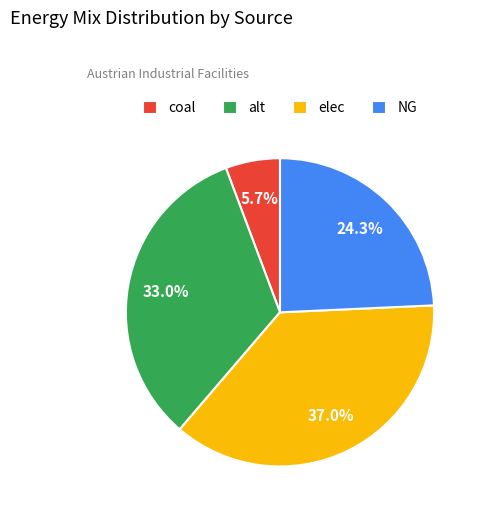

Approximately how many times larger is the value at NG compared to alt?

0.7